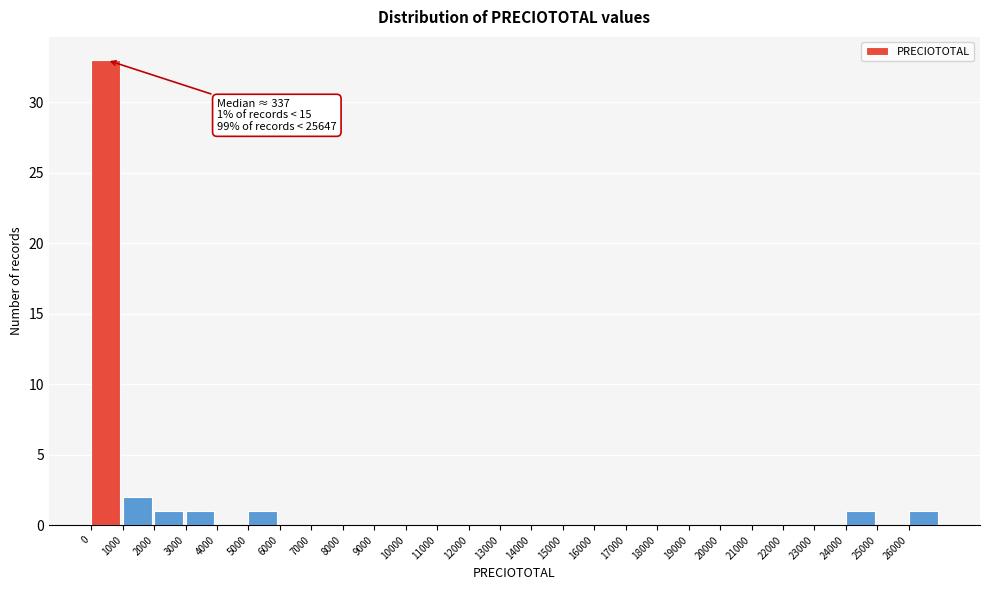

Which range on the x-axis has the tallest bar?

0 to 1000